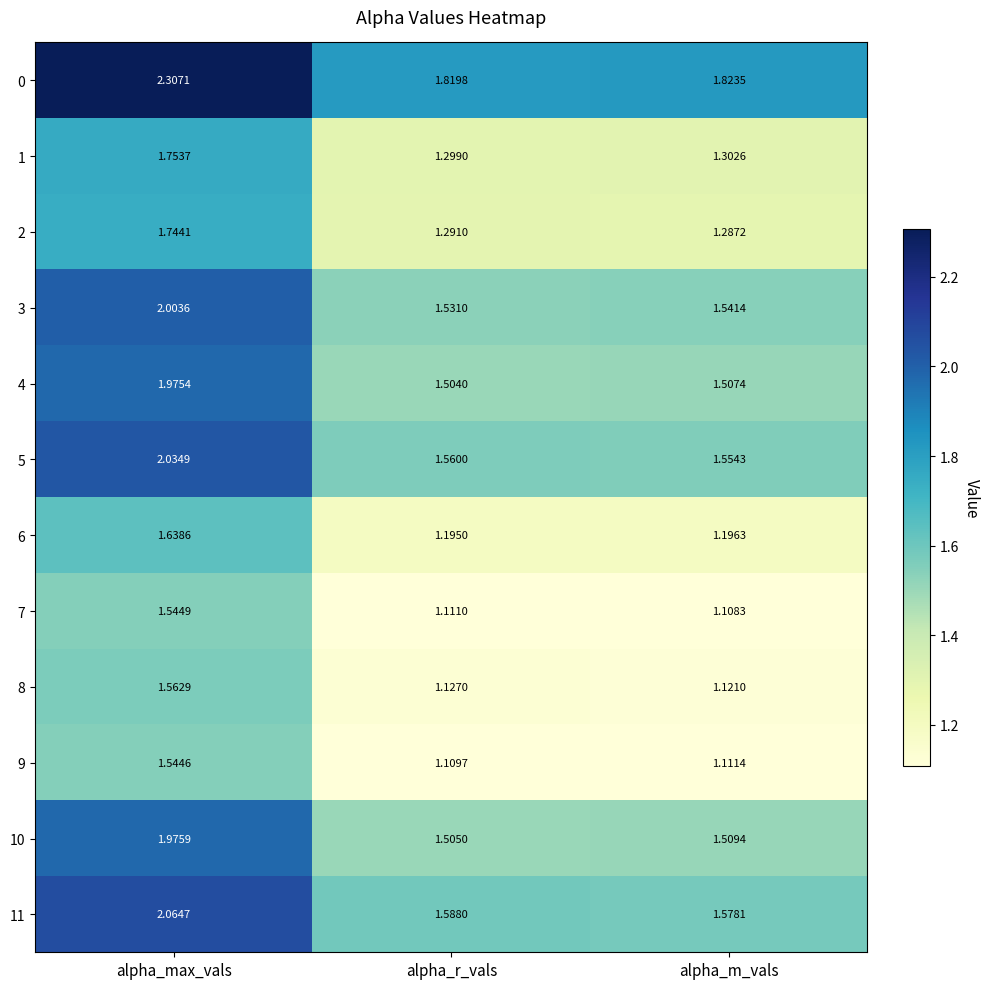

Is the value of 3 at alpha_m_vals greater than the value of 1 at alpha_r_vals?

Yes